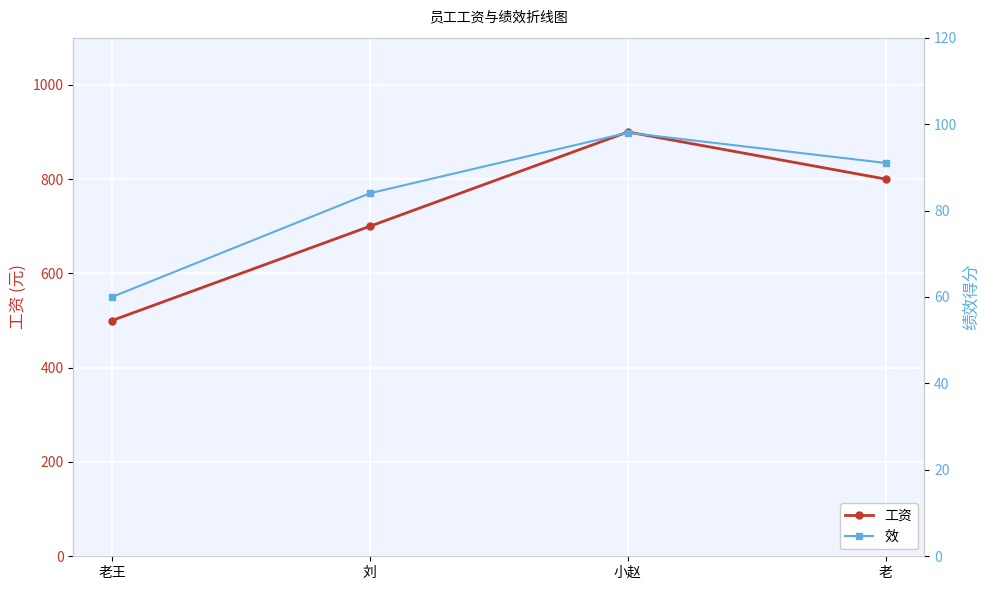

Is the value of 效 at 刘 greater than the value of 工资 at 小赵?

No